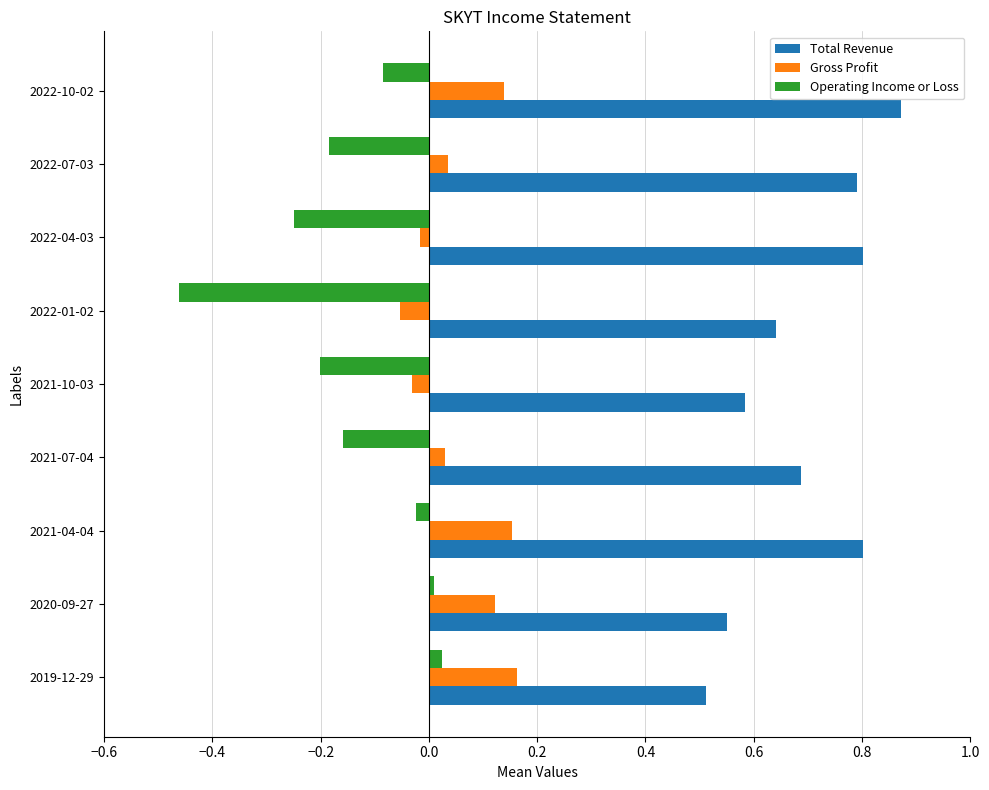

What is the sum of all Operating Income or Loss values?

-1.3